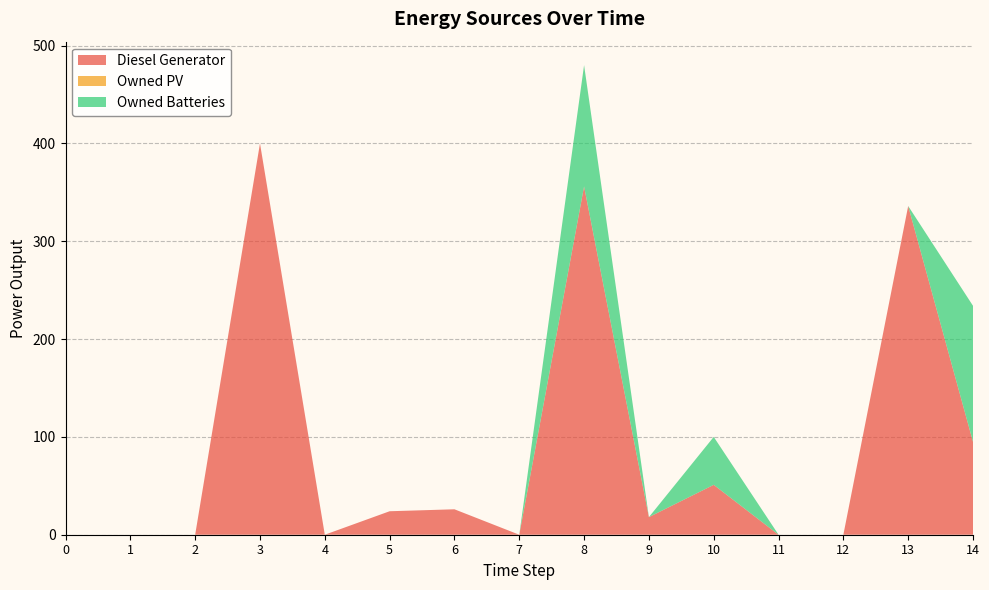

Reading right to left, transcribe all the data shown in this chart.

Diesel Generator: 95	336	0	0	51	18	356	0	26	24	0	400	0	0	0
Owned PV: 0	0	0	0	0	0	0	0	0	0	0	0	0	0	0
Owned Batteries: 139	0	0	0	49	0	124	0	0	0	0	0	0	0	0